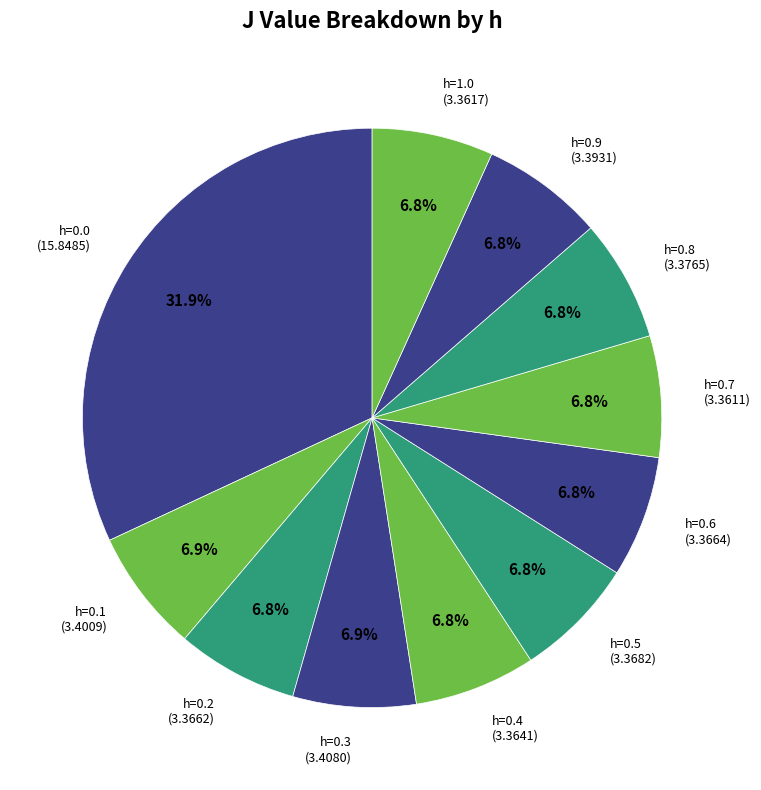

Does h=1.0 represent more than half of the total?

No